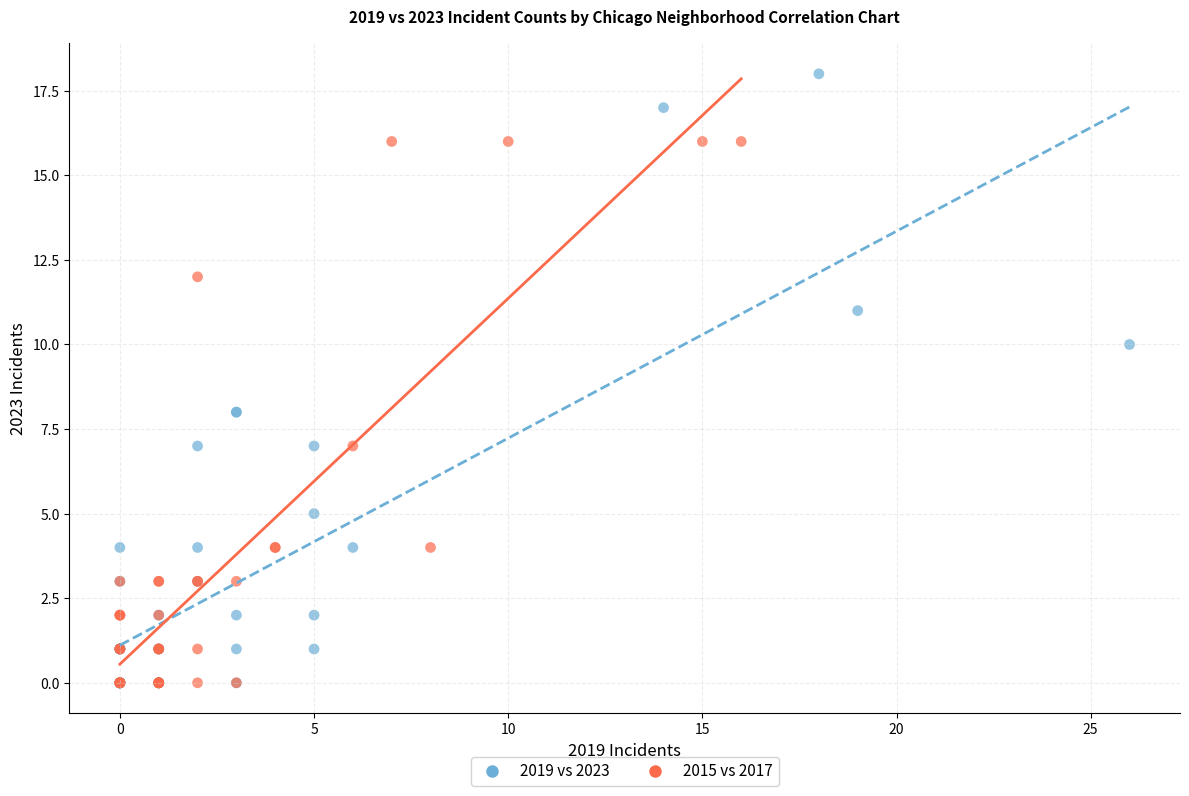

Which series reaches the maximum Y coordinate?

2019 vs 2023